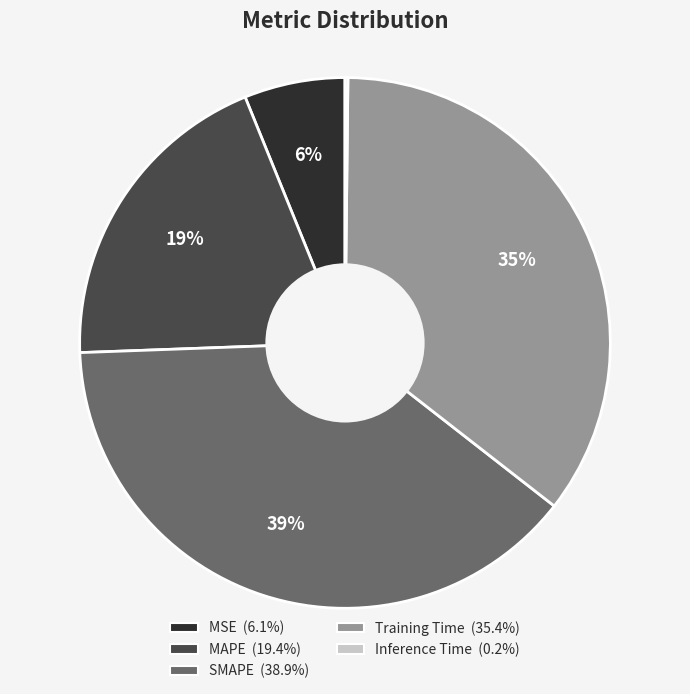

Is the sum of MAPE and Training Time greater than half?

Yes